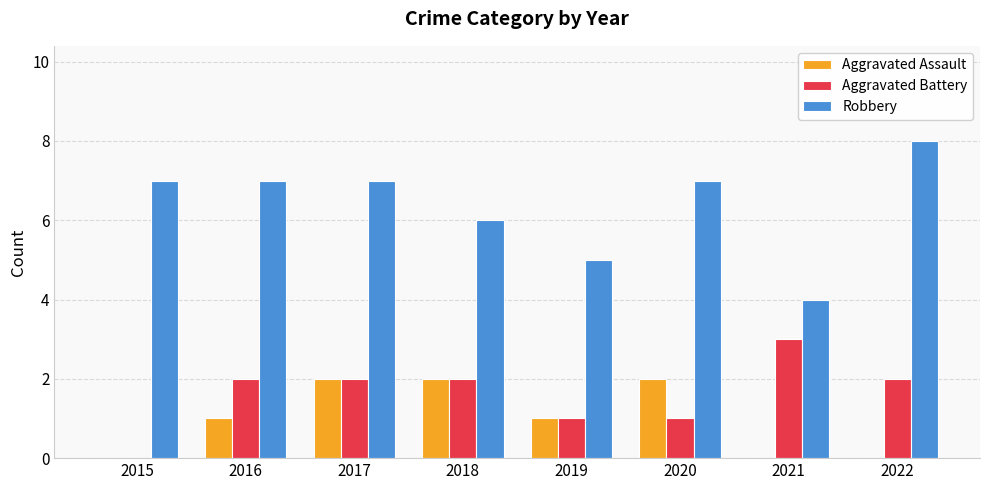

What is the sum of all Robbery values?

51